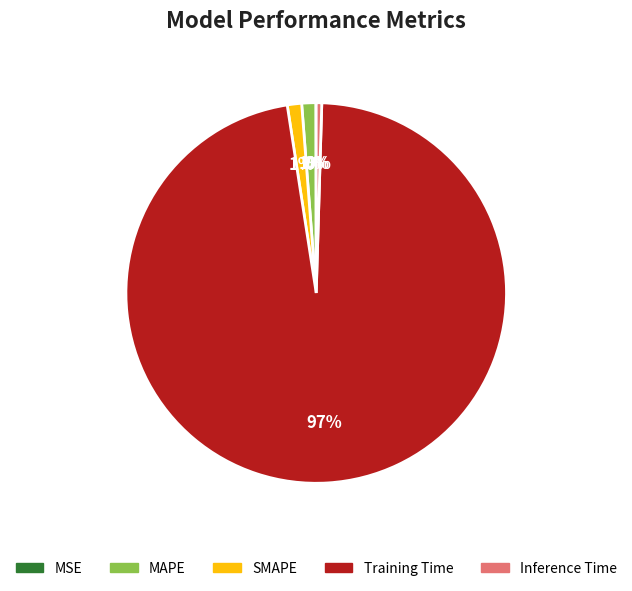

To the nearest percent, what is the average slice percentage?

20%